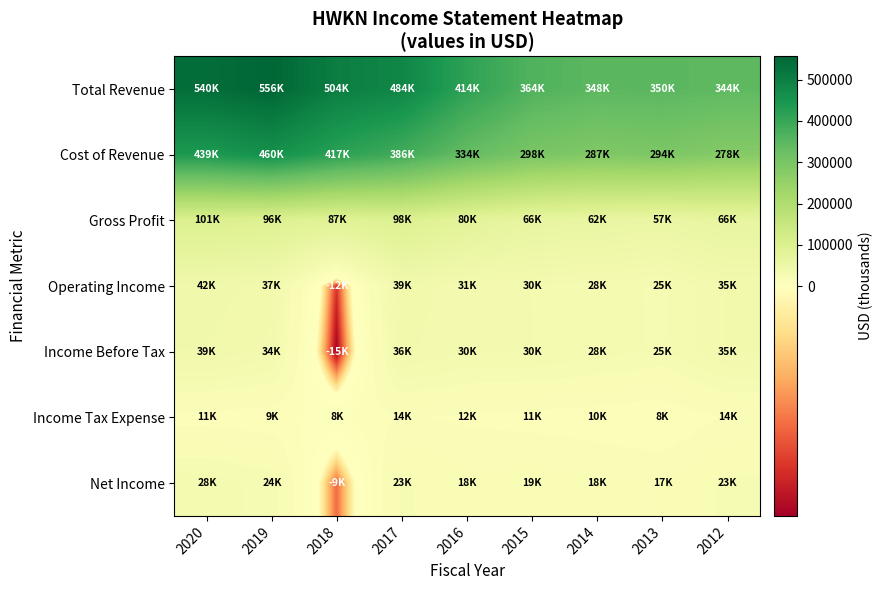

Which label corresponds to the largest value in the chart?

2019